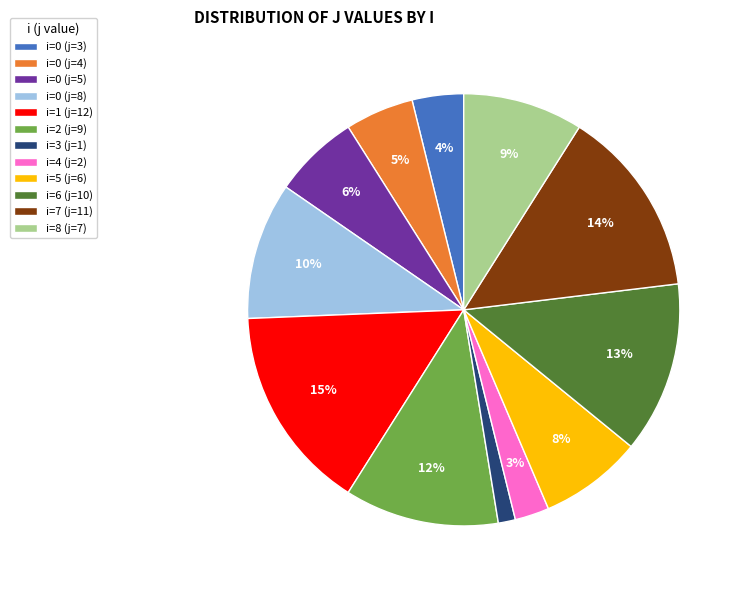

To the nearest percent, what portion does i=7 (j=11) represent?

14%